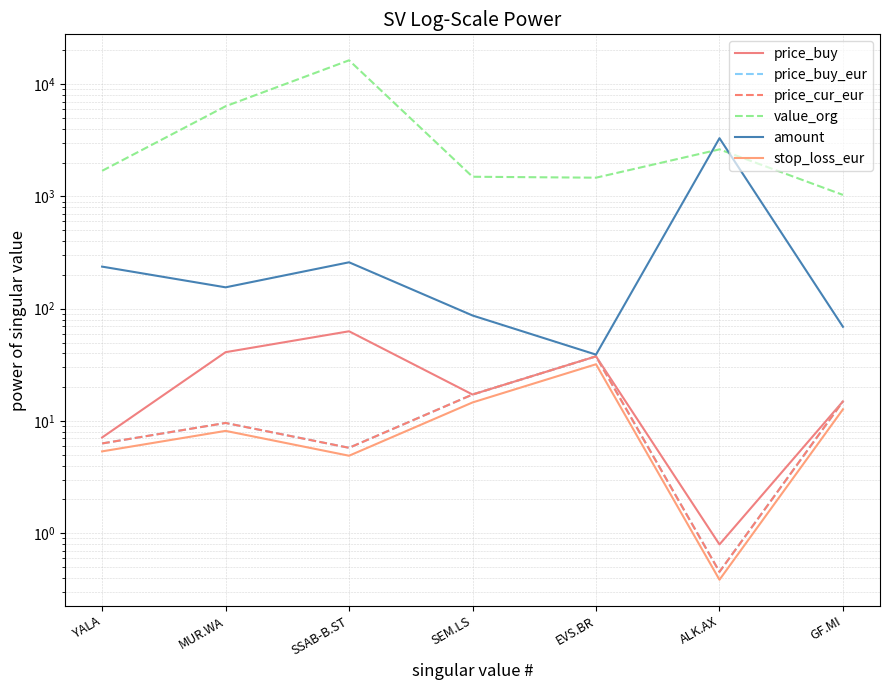

What are all the series names shown in the legend?

price_buy, price_buy_eur, price_cur_eur, value_org, amount, stop_loss_eur